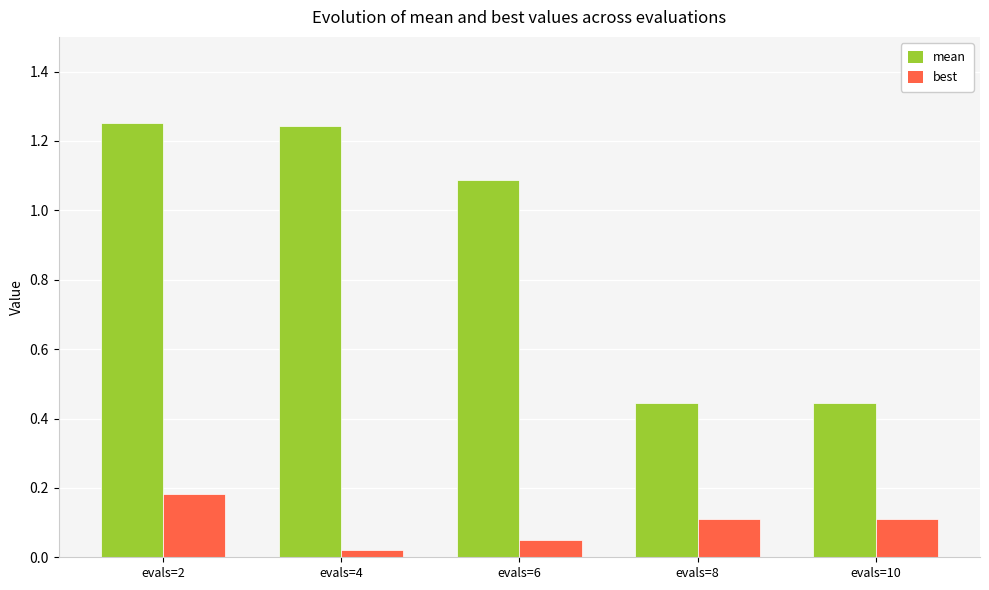

How many data points in mean are less than 1?

2